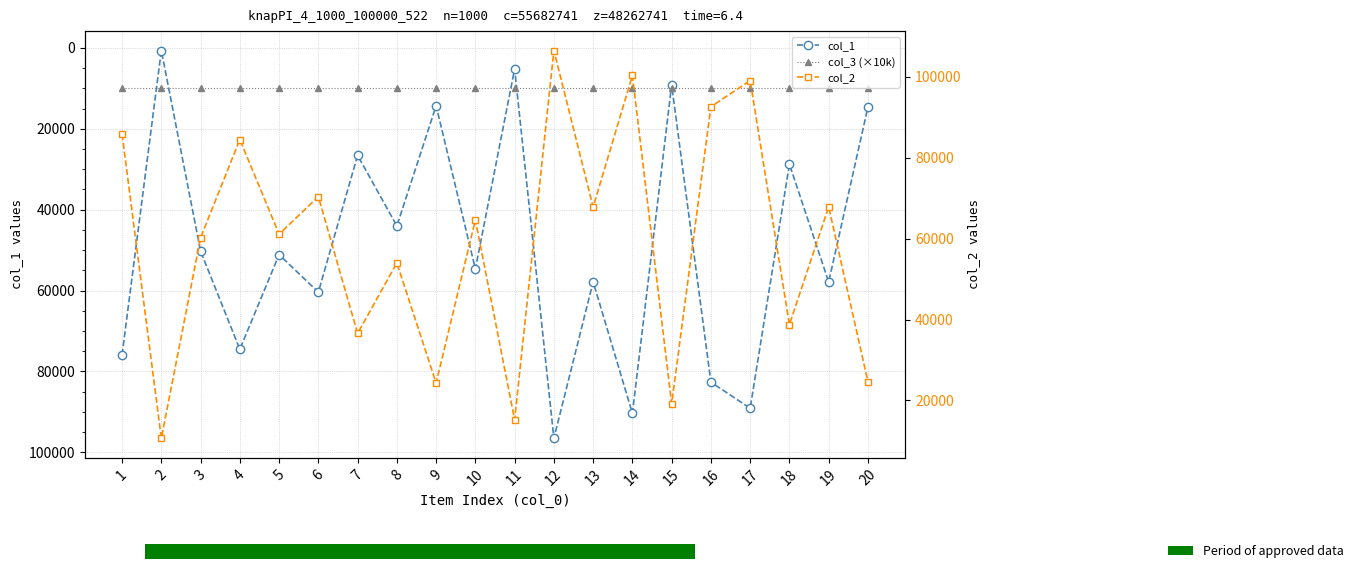

List the series in order of their overall mean, highest first.

col_2, col_1, col_3 (×10k)